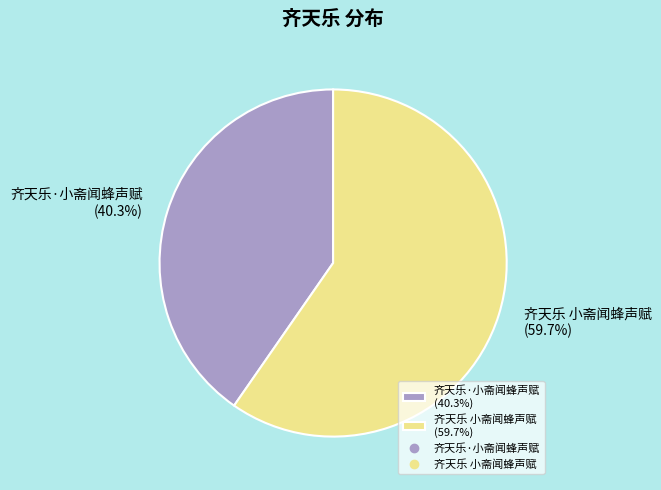

How many segments does this pie chart have?

2